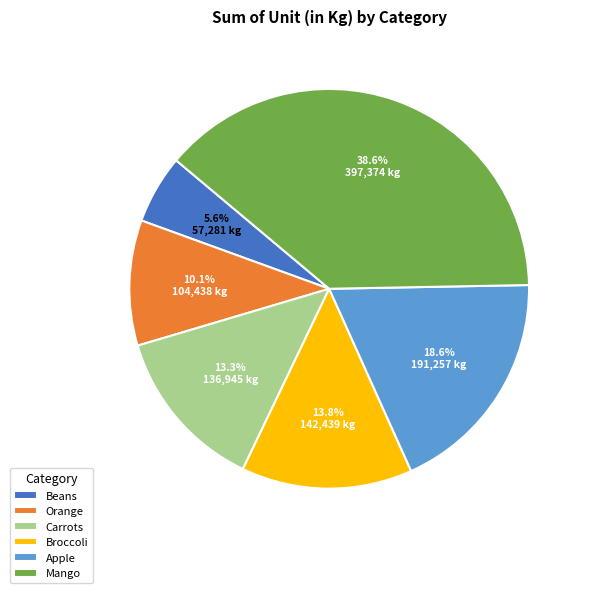

Rank the categories by value from highest to lowest.

Mango, Apple, Broccoli, Carrots, Orange, Beans